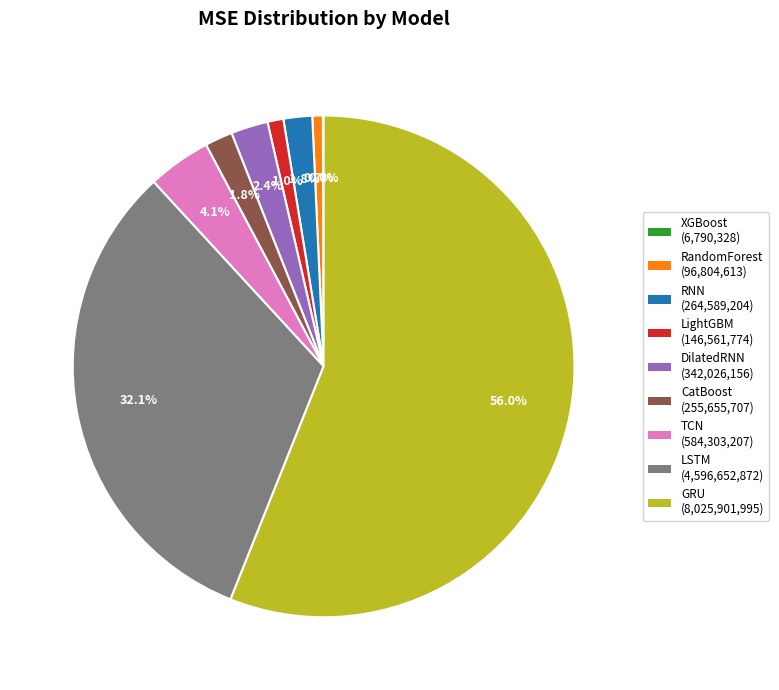

Does CatBoost represent more than half of the total?

No